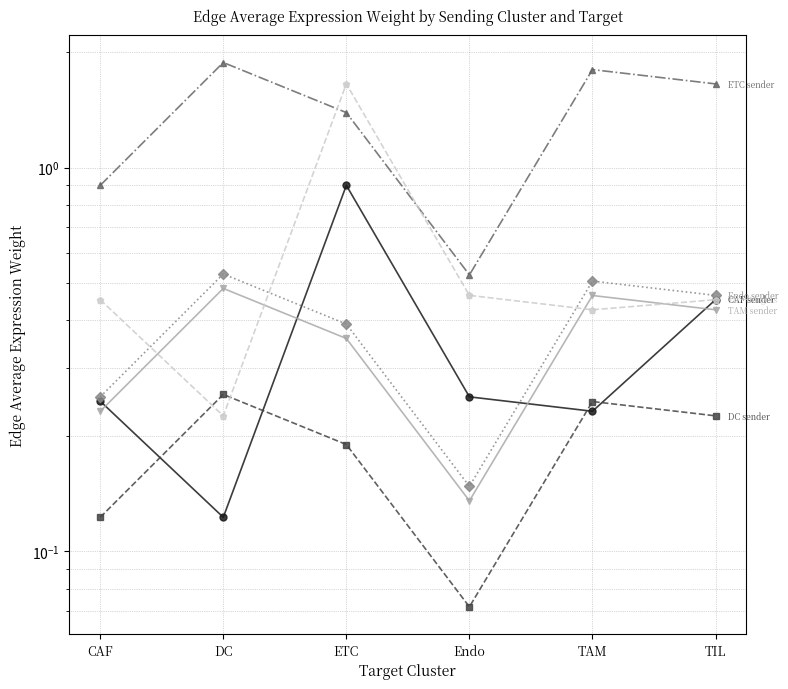

Is the value of ETC sender at TIL greater than the value of TIL→targets at CAF?

Yes